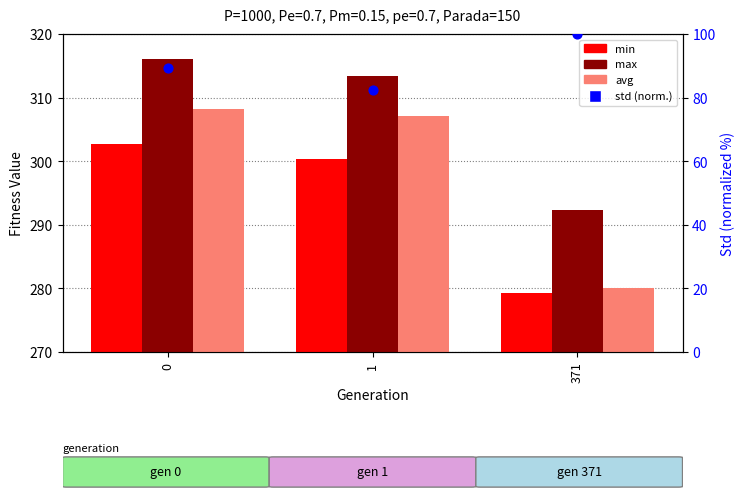

Which series reaches the maximum Y coordinate?

max